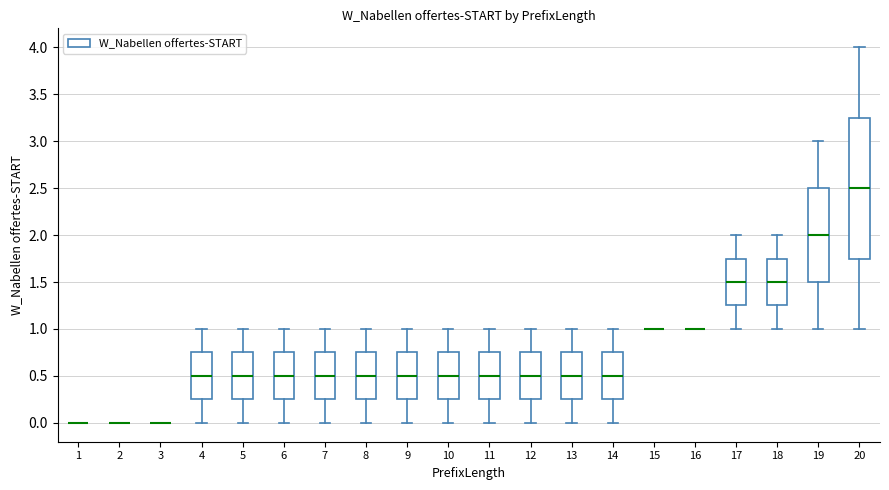

Which box is the tallest, from its lower edge to its upper edge?

20